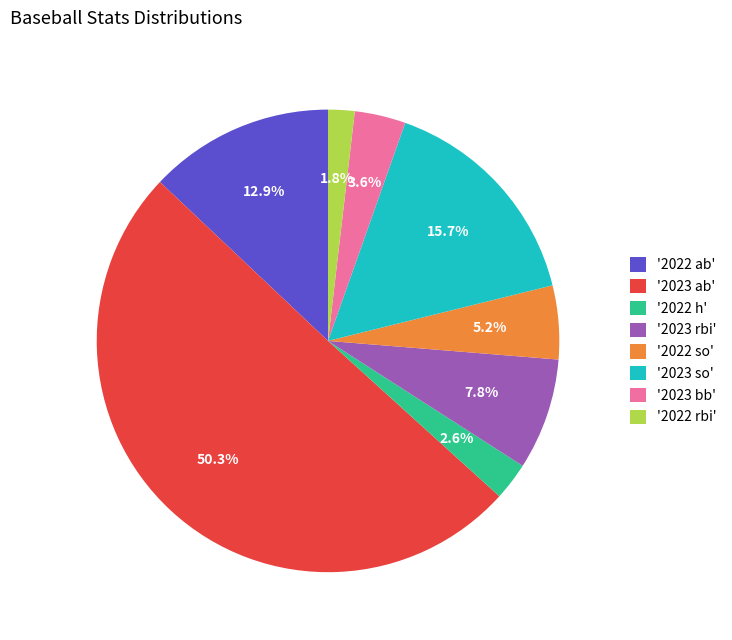

Which category accounts for the majority?

'2023 ab'